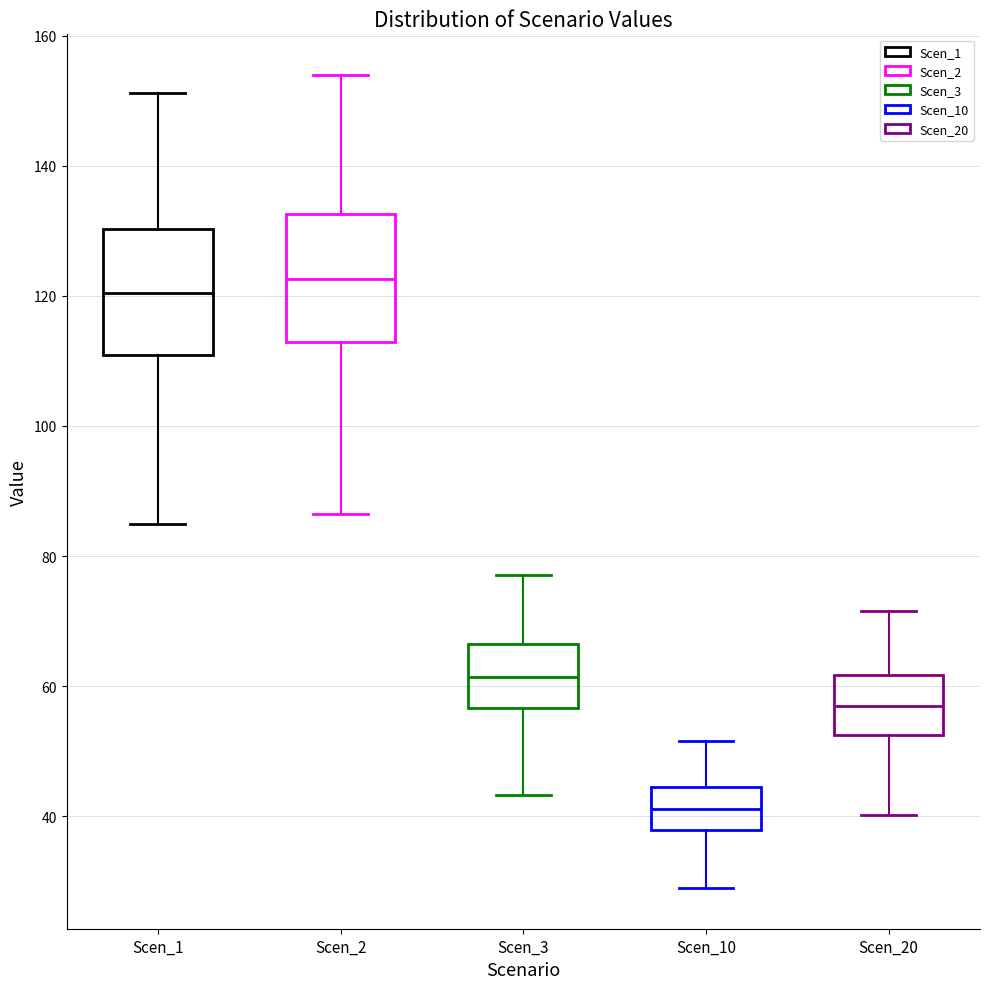

Where does the median line of the box for Scen_10 sit on the y-axis? The values are not printed on the chart, so give them approximately, as read against the axis.

42